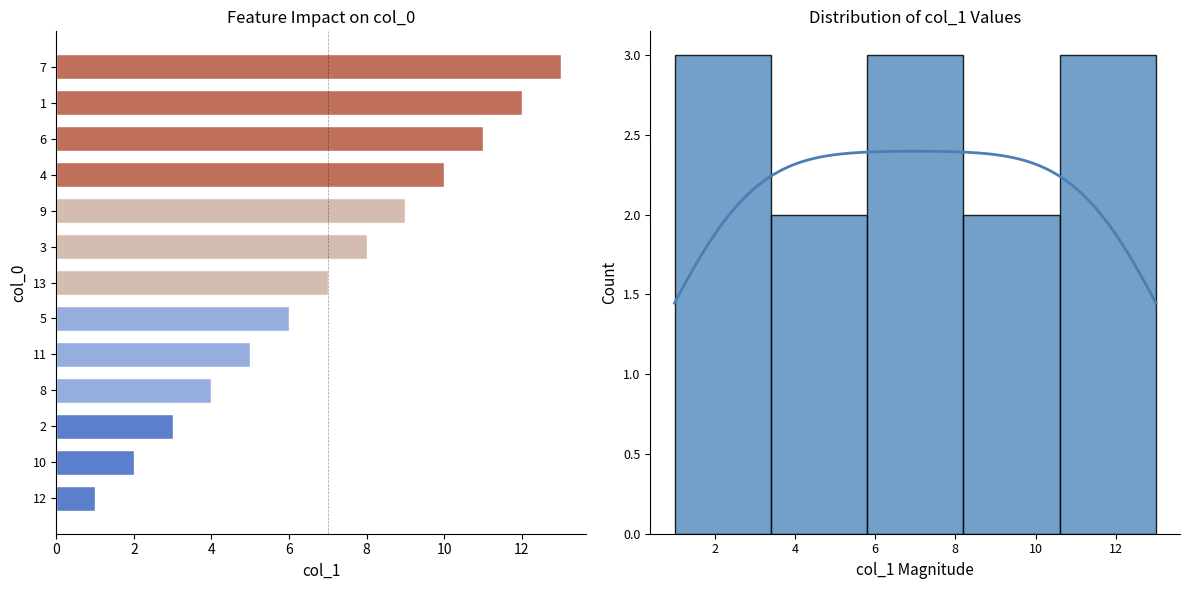

Reading right to left, extract all data points from this chart.

13	12	11	10	9	8	7	6	5	4	3	2	1